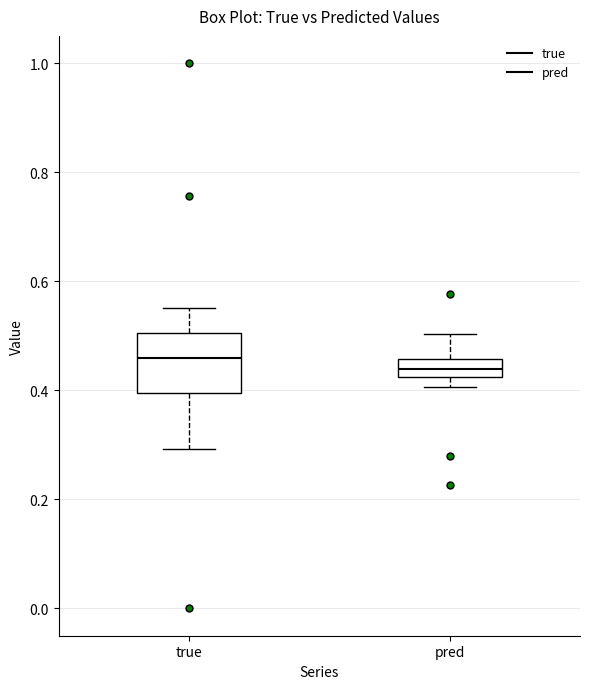

Which box's median line is the highest?

true